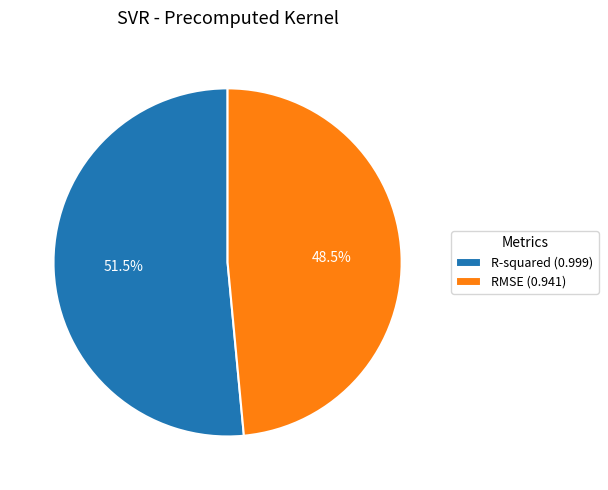

Combined, what portion of the pie is RMSE and R-squared?

100.0%